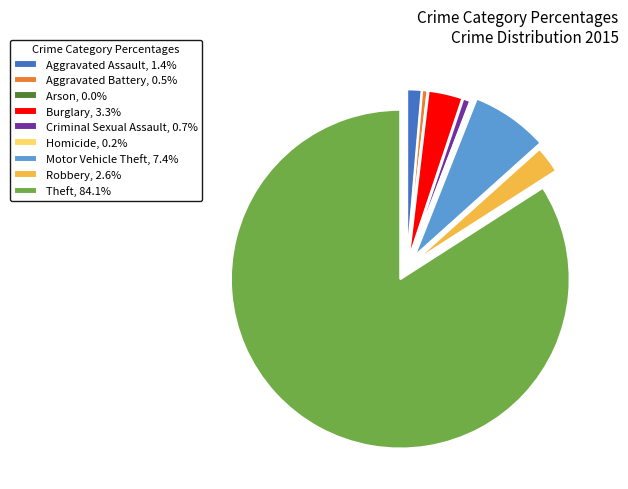

What is the ratio of the value at Robbery, 2.6% to the value at Aggravated Battery, 0.5%?

5.0